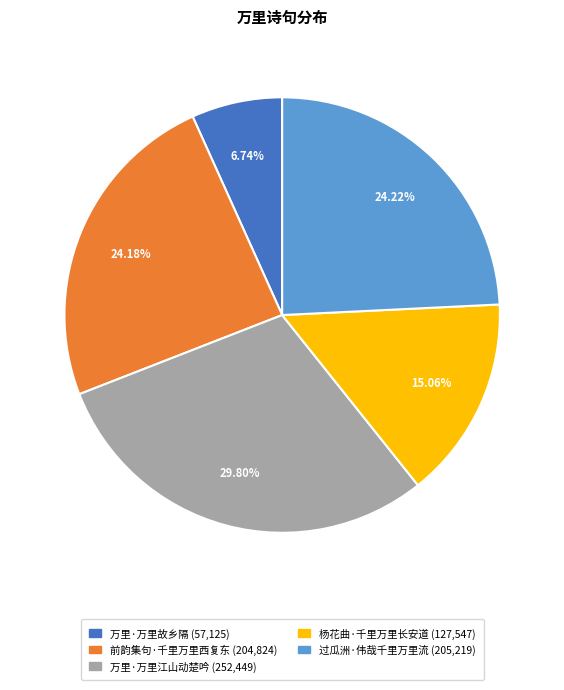

What percentage do 万里·万里故乡隔 and 过瓜洲·伟哉千里万里流 together represent?

31.0%